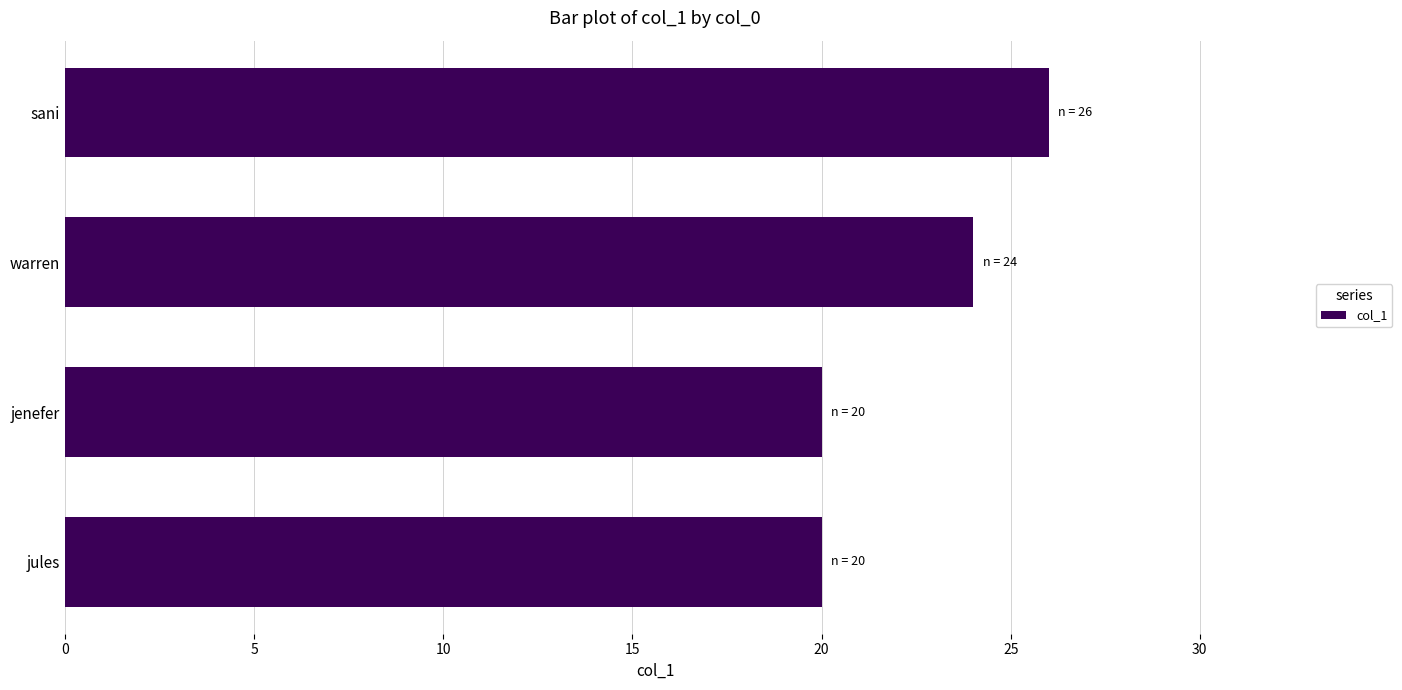

Reading bottom to top, extract all data points from this chart.

jules=20	jenefer=20	warren=24	sani=26